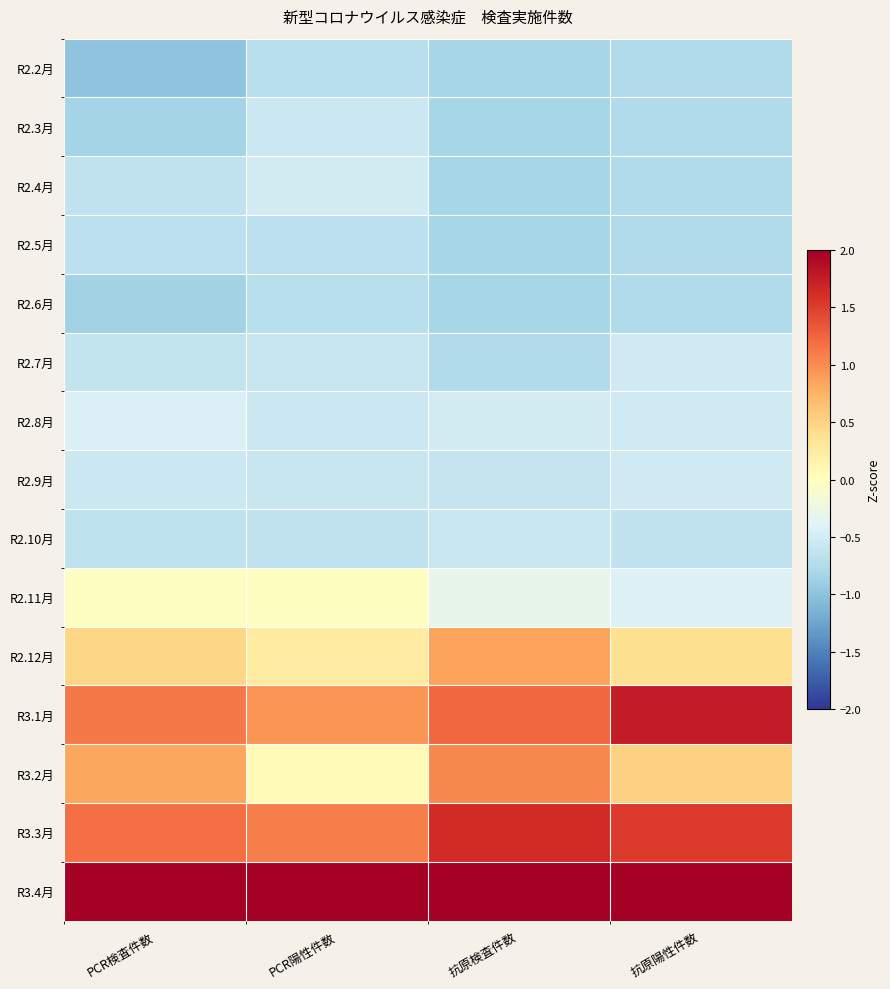

Which category has the lowest value across all series?

PCR検査件数